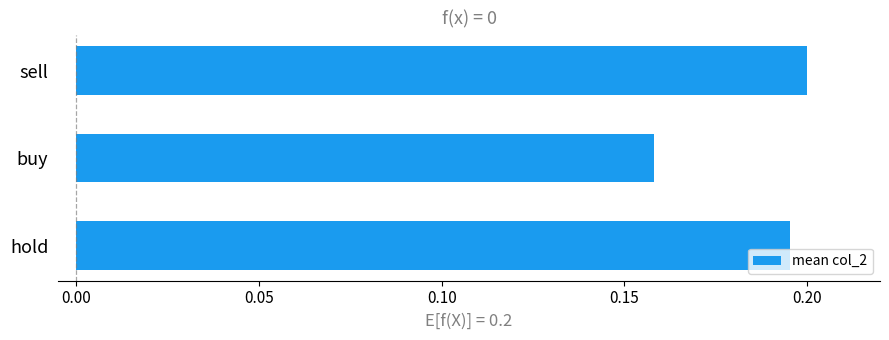

At which label is the value closest to 0?

buy